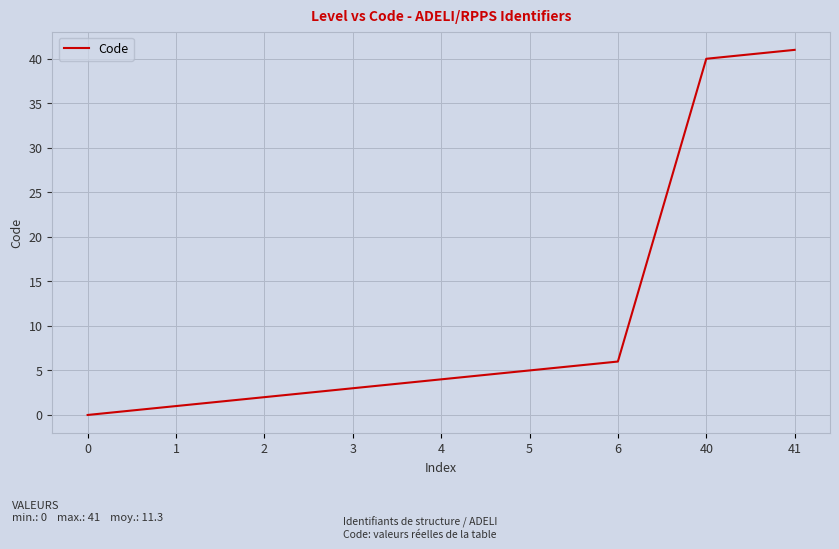

The chart shows a value of 1 at 1. True or false?

True